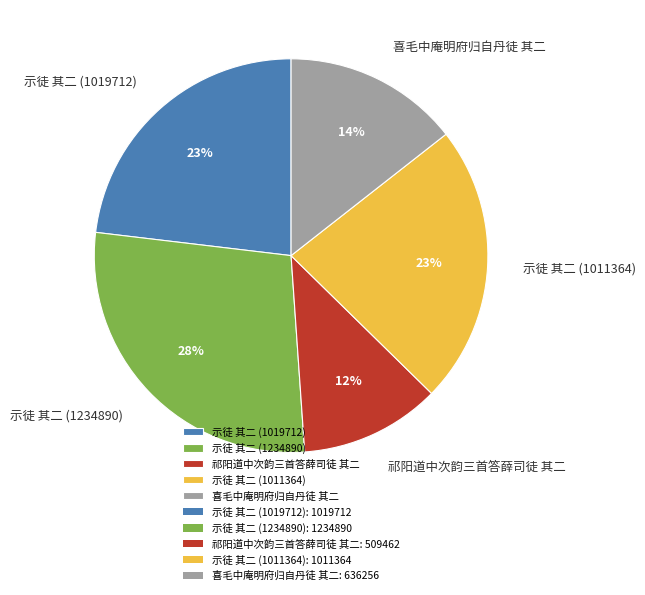

Which slice is the largest?

示徒 其二 (1234890)